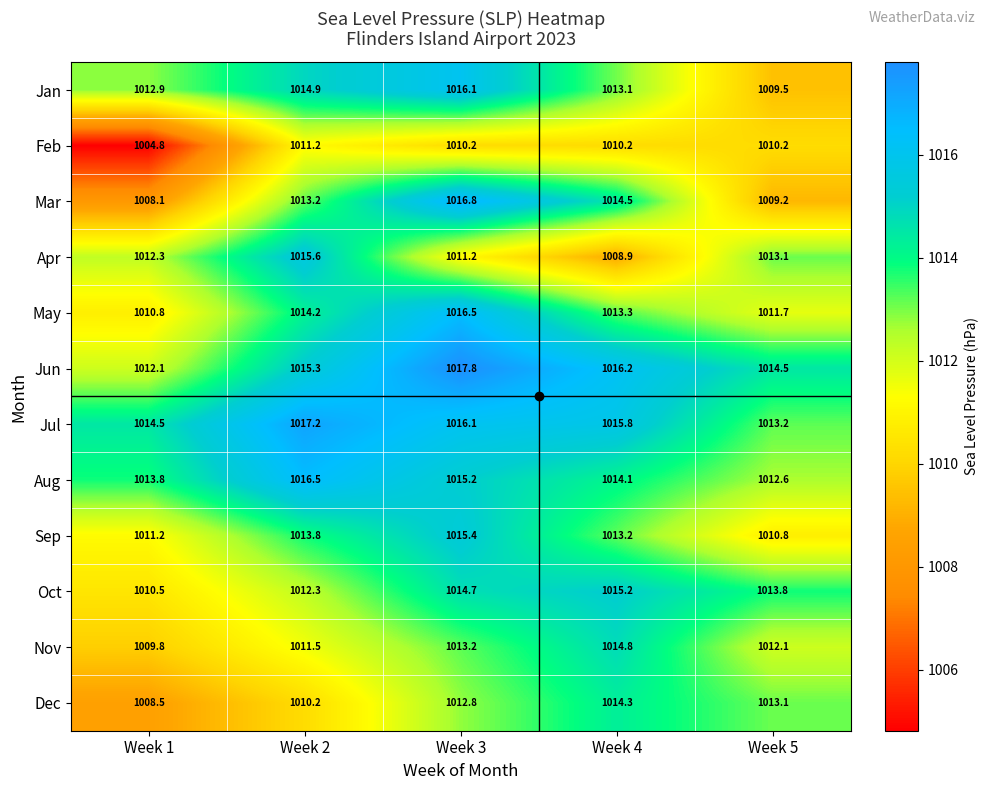

What is the approximate value of Oct at Week 1?

1010.5